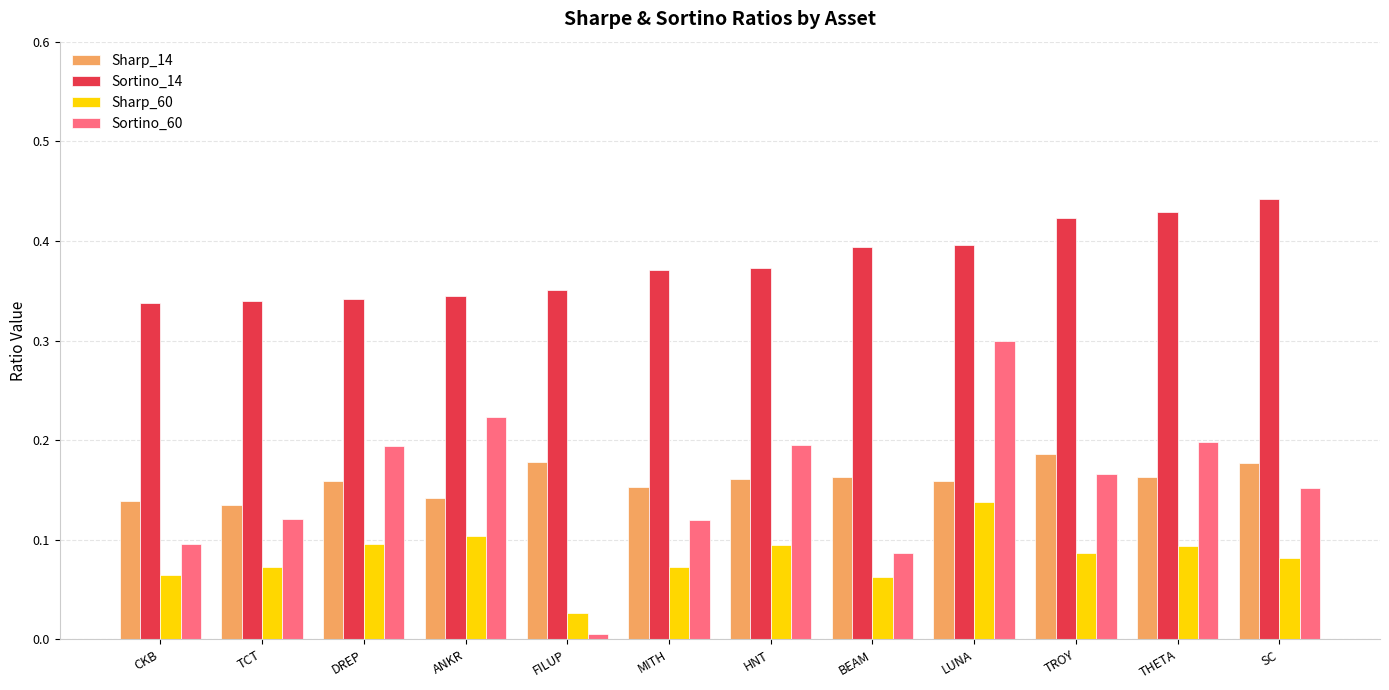

The value of Sortino_60 at MITH is 0.1. True or false?

True